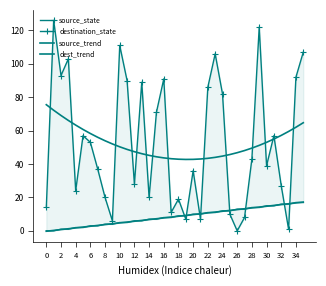

Which label corresponds to the largest value in the chart?

2